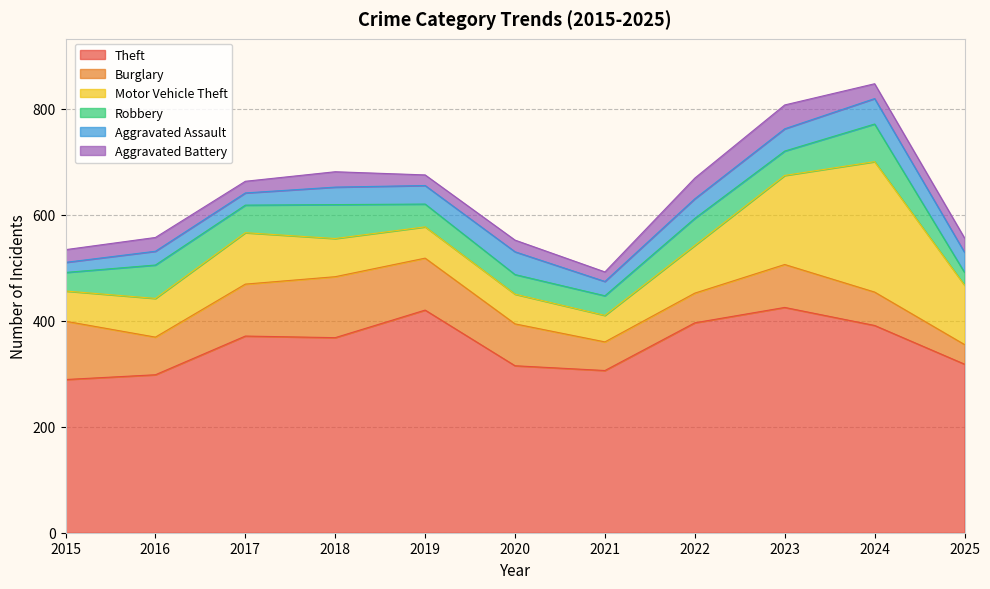

What is the value of the Robbery point at the 11th from the left?

24